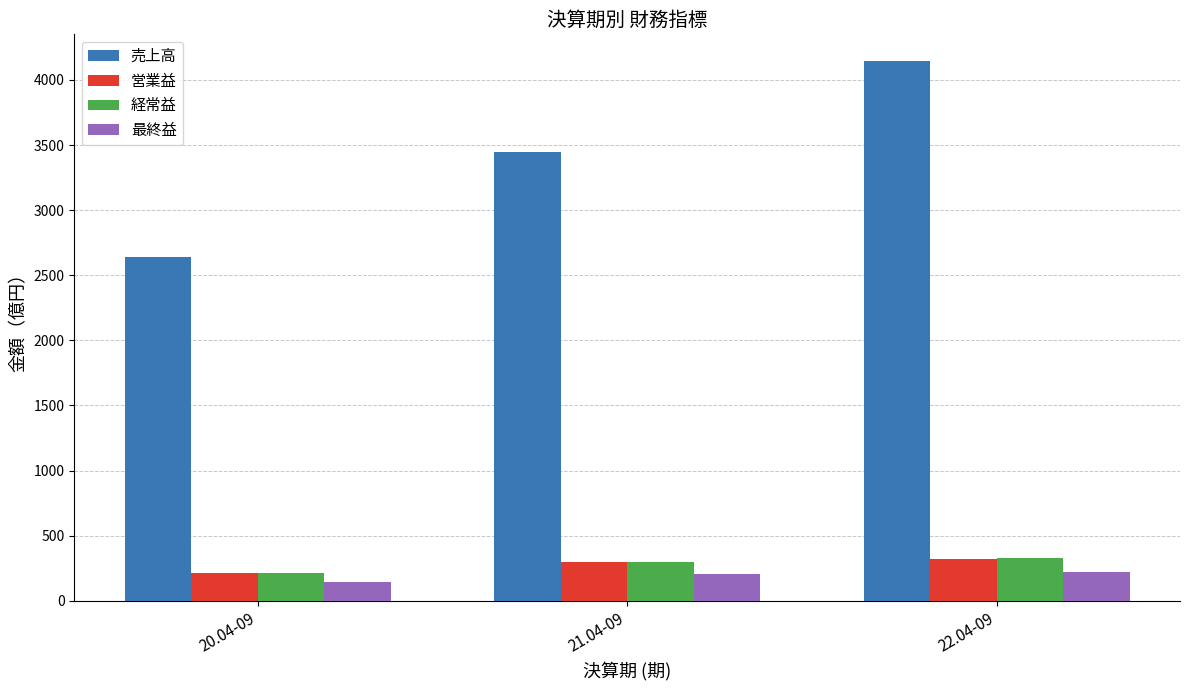

How many groups of bars are there?

3